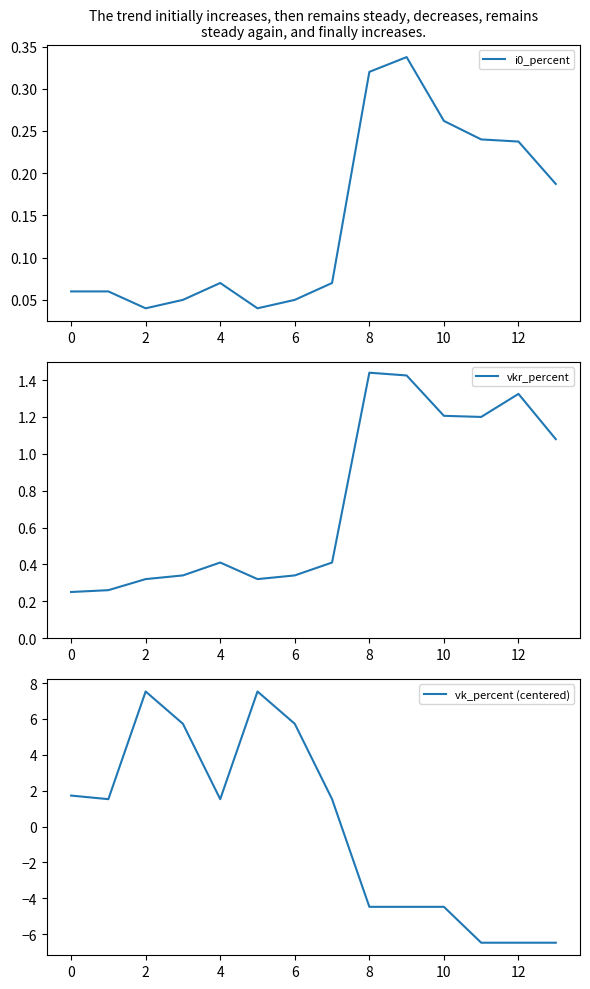

True or false: vkr_percent has a value of 0.8 at 12.

False